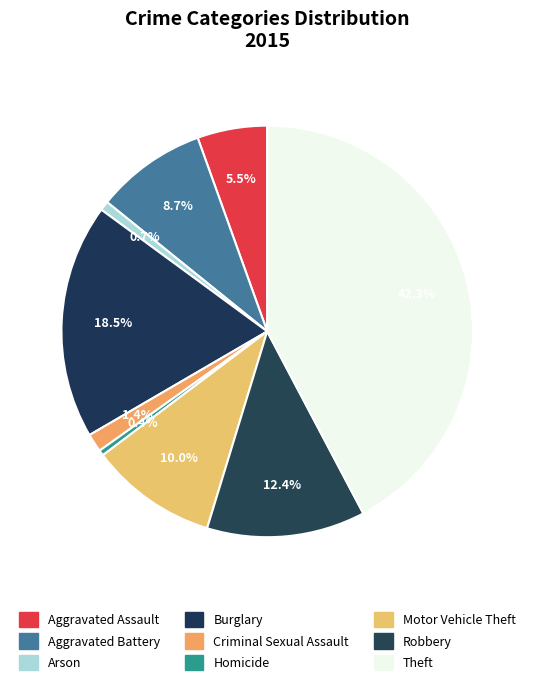

How many slices are in this pie chart?

9